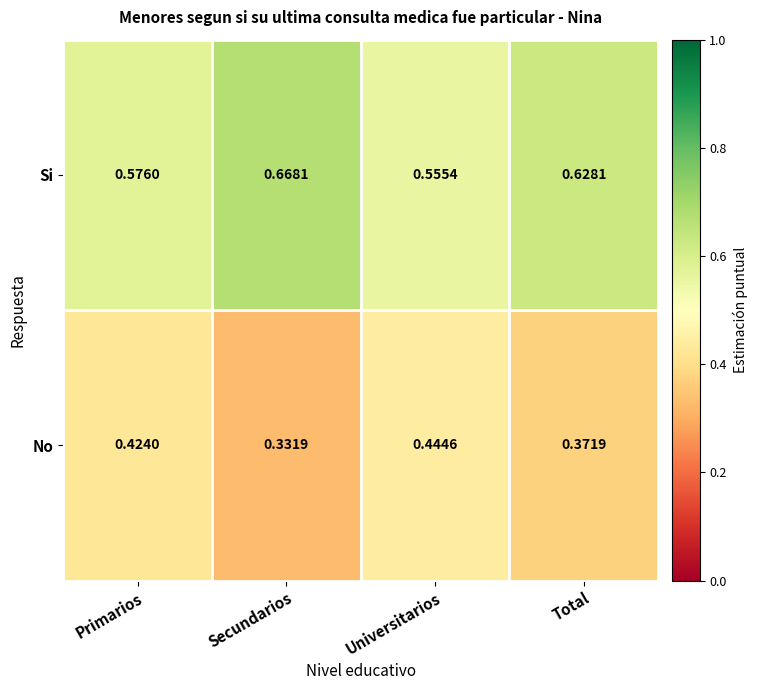

At which label is No closest to 0?

Secundarios